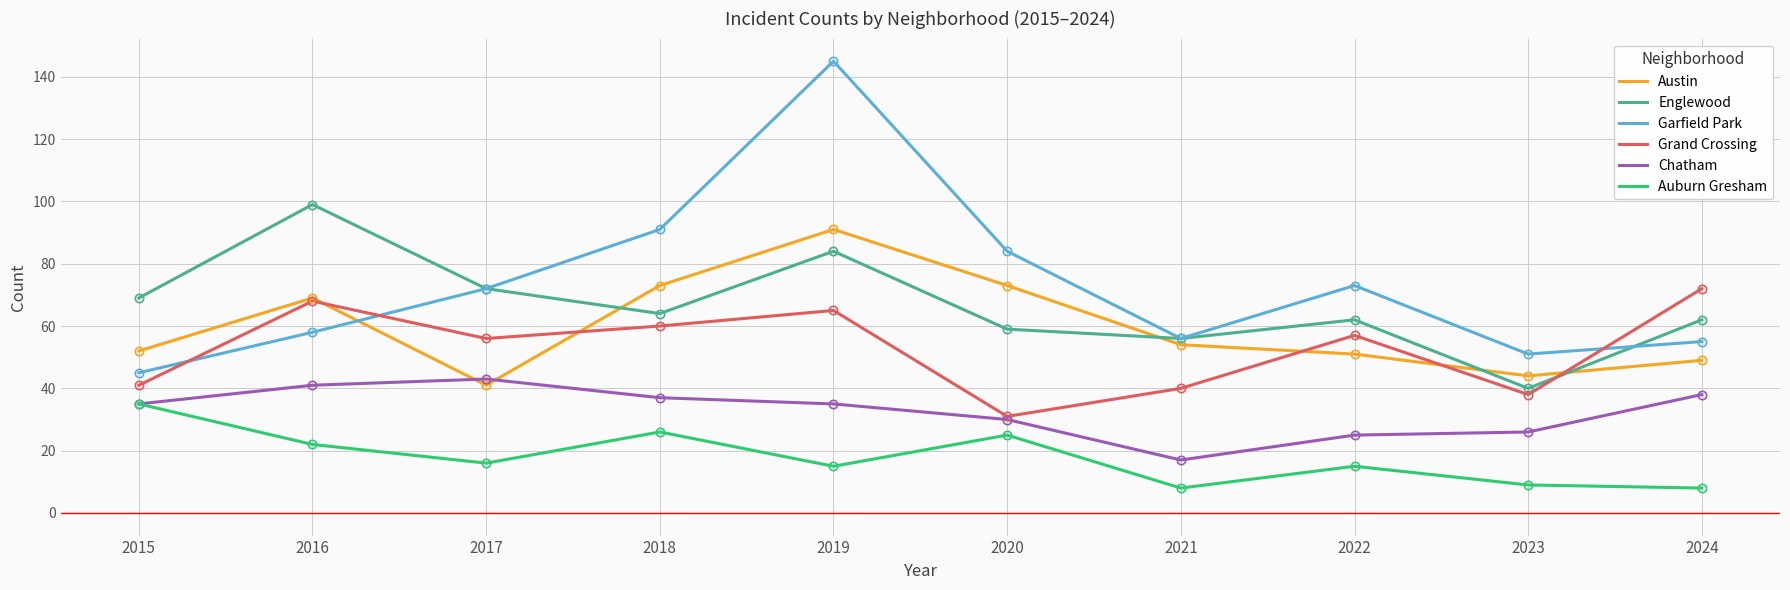

What are all the series names shown in the legend?

Austin, Englewood, Garfield Park, Grand Crossing, Chatham, Auburn Gresham